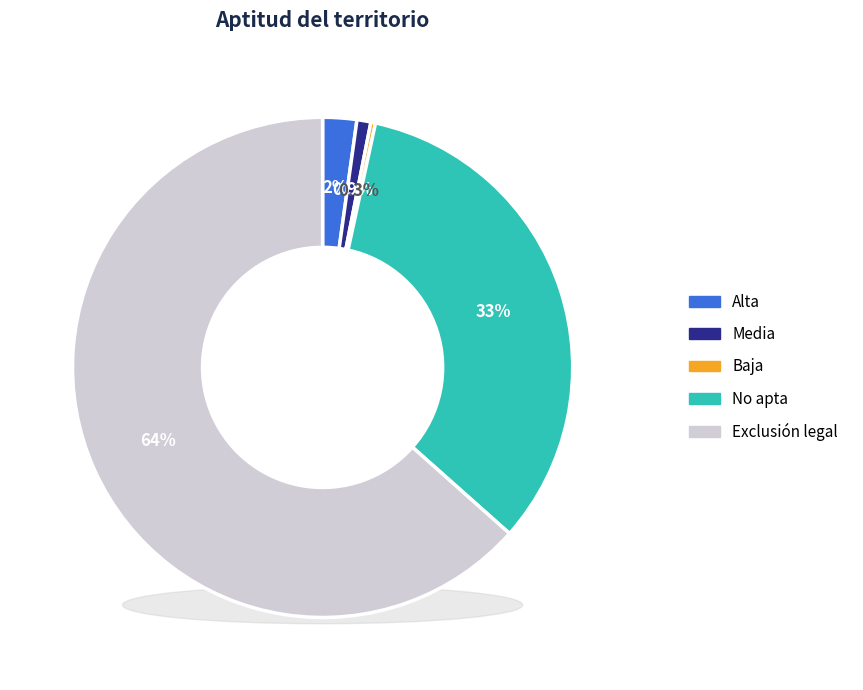

The Exclusión legal slice represents 64% of the pie. True or false?

True